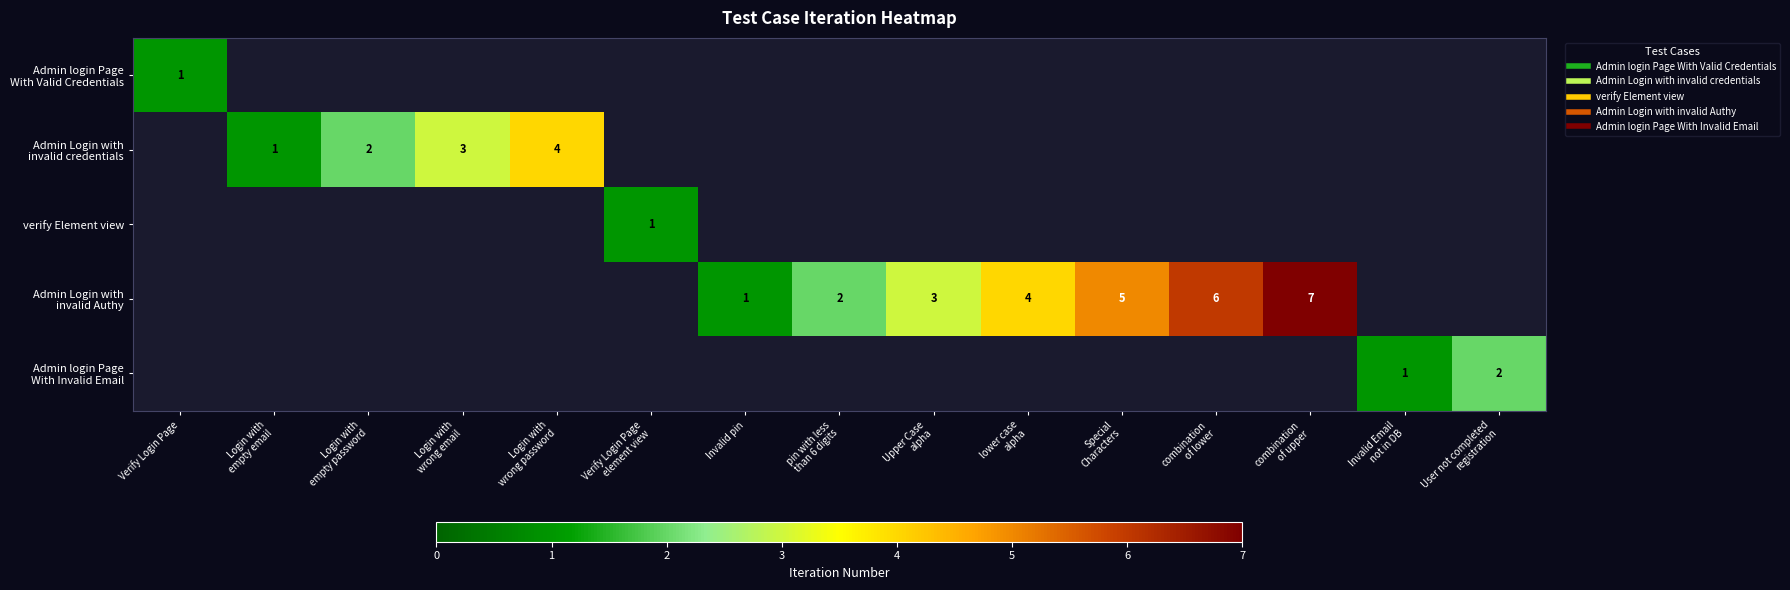

At which category does the chart reach its peak across all series?

combination
of upper